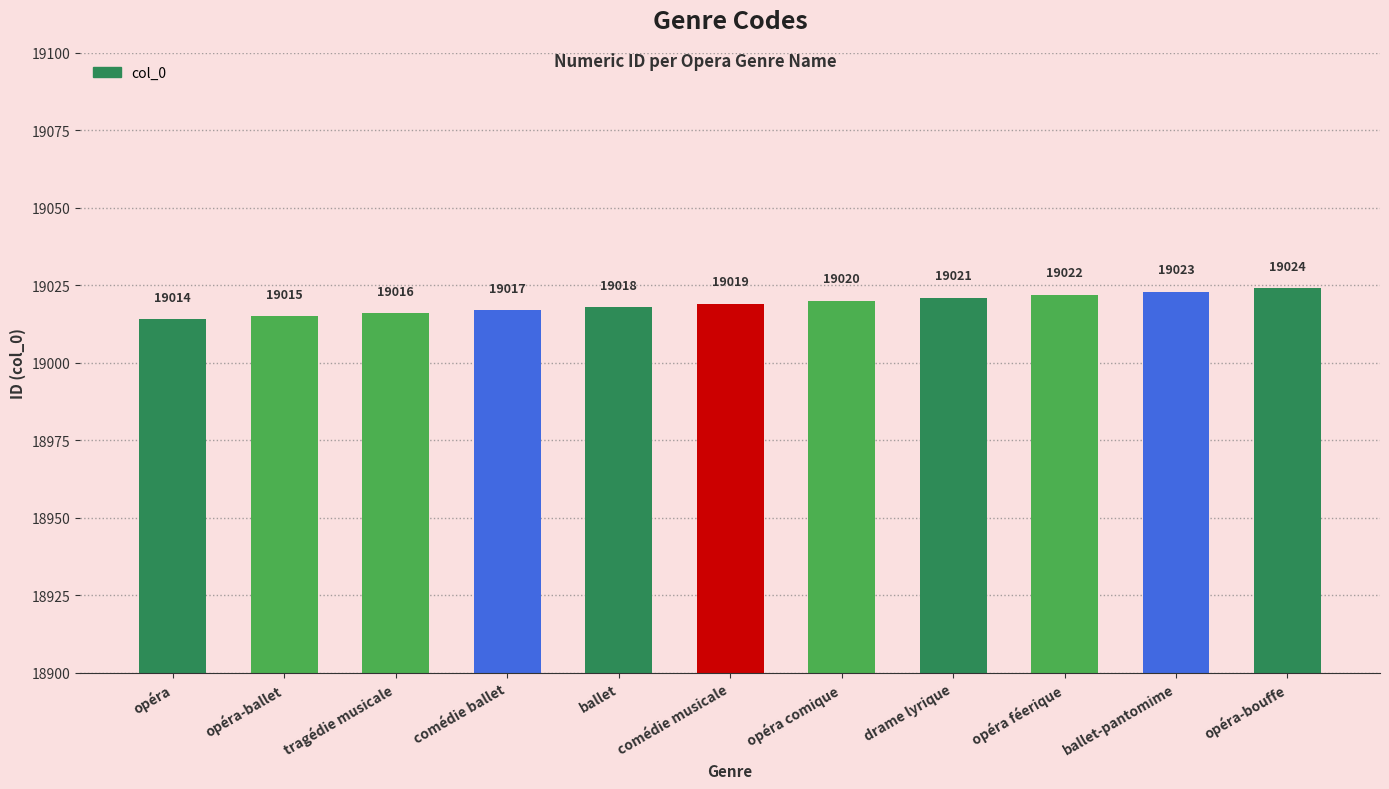

What is the value of the 10th bar from the left?

19023